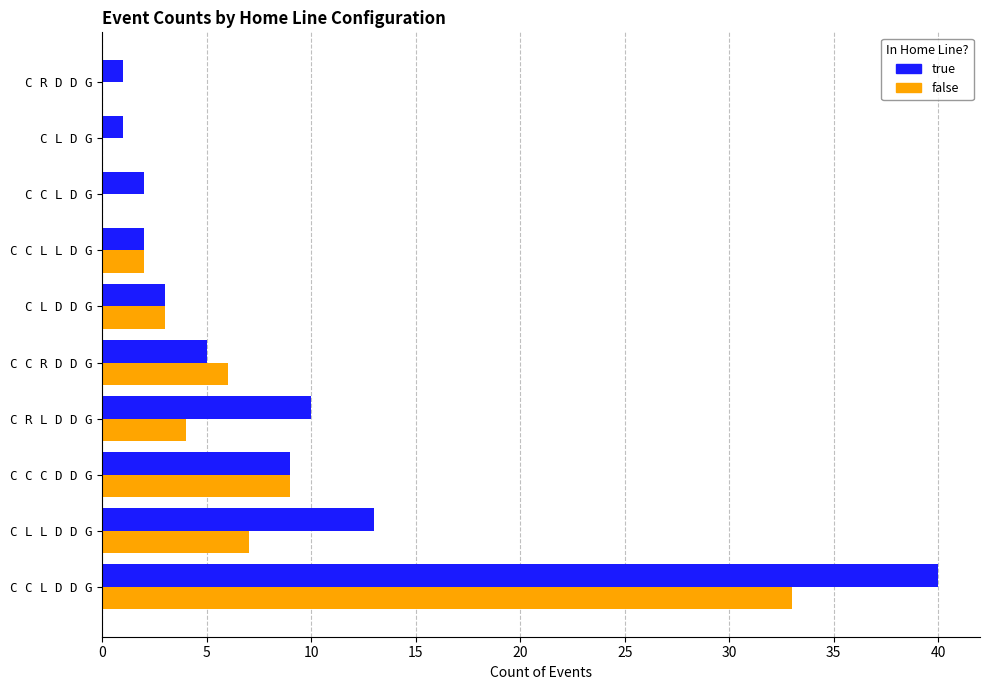

What is the sum of all true values?

86